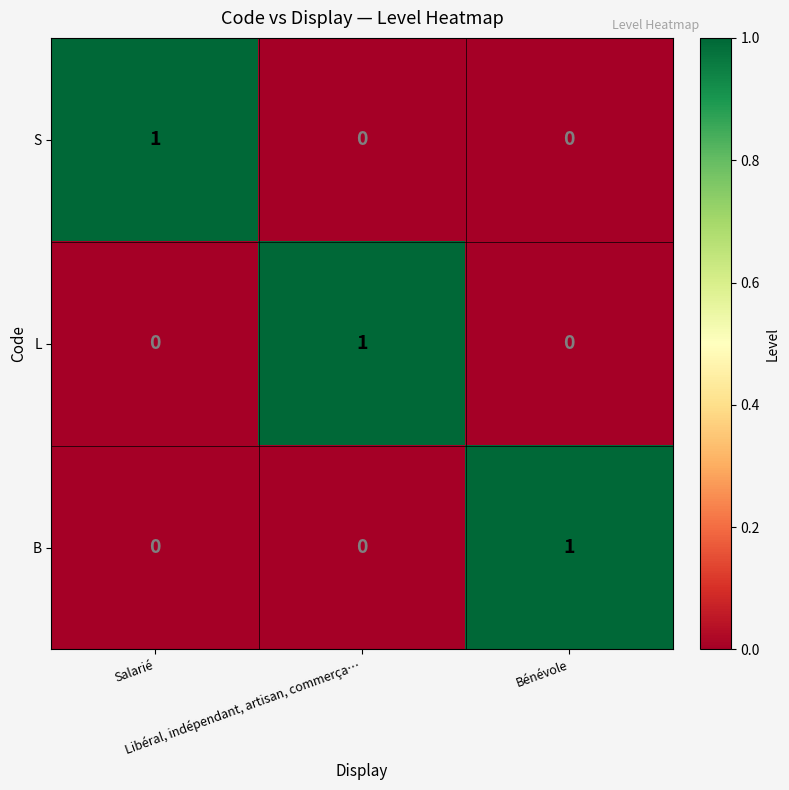

Count the B values in the range 0 to 1.

3